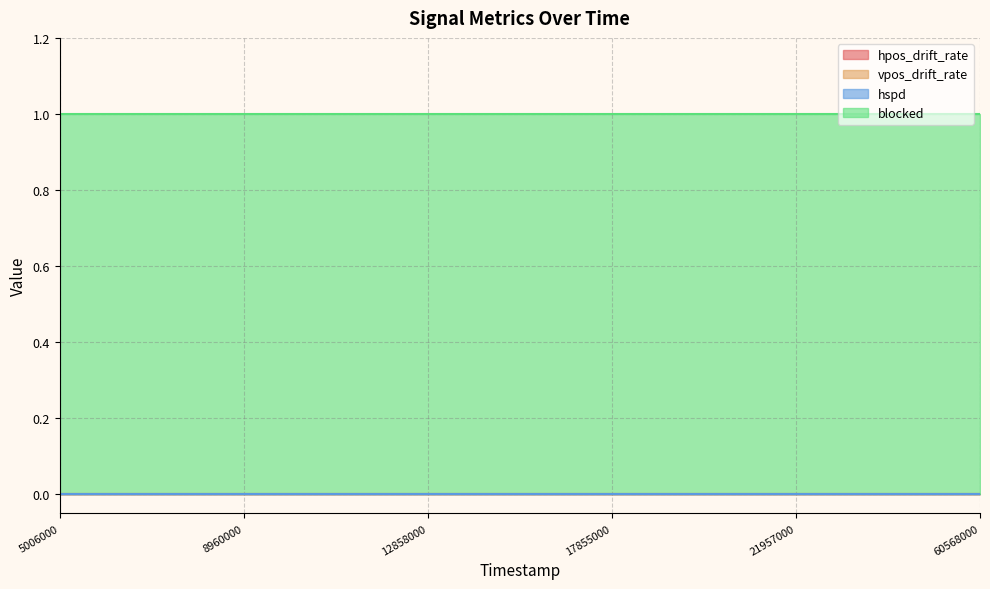

What is the spread (max minus min) of values at 8960000?

1